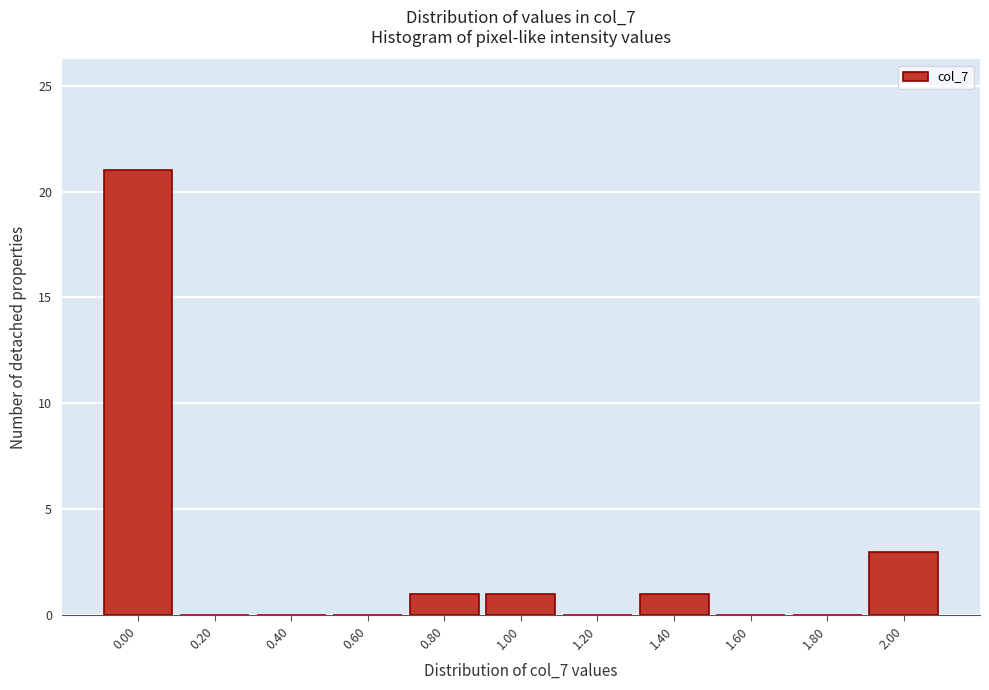

Reading left to right, transcribe all the data shown in this chart.

0.00=21	0.20=0	0.40=0	0.60=0	0.80=1	1.00=1	1.20=0	1.40=1	1.60=0	1.80=0	2.00=3